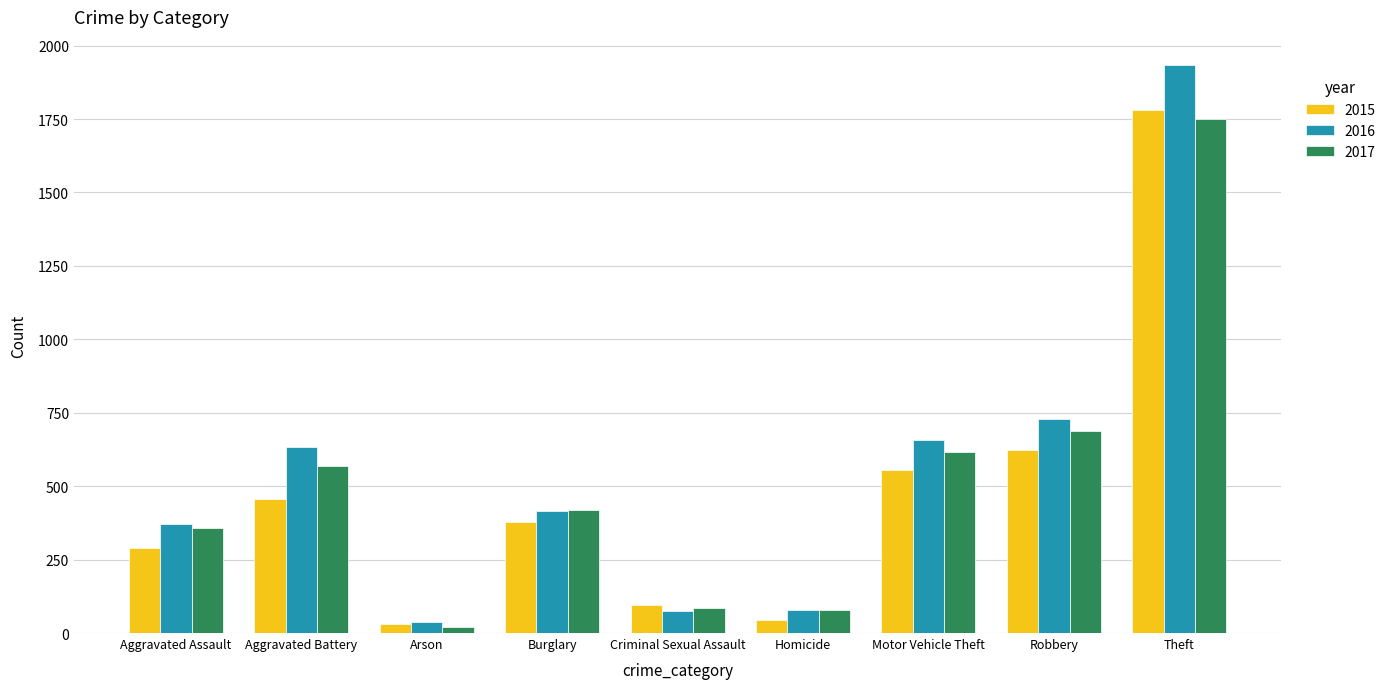

Is the value of 2016 at Aggravated Battery greater than the value of 2017 at Aggravated Assault?

Yes